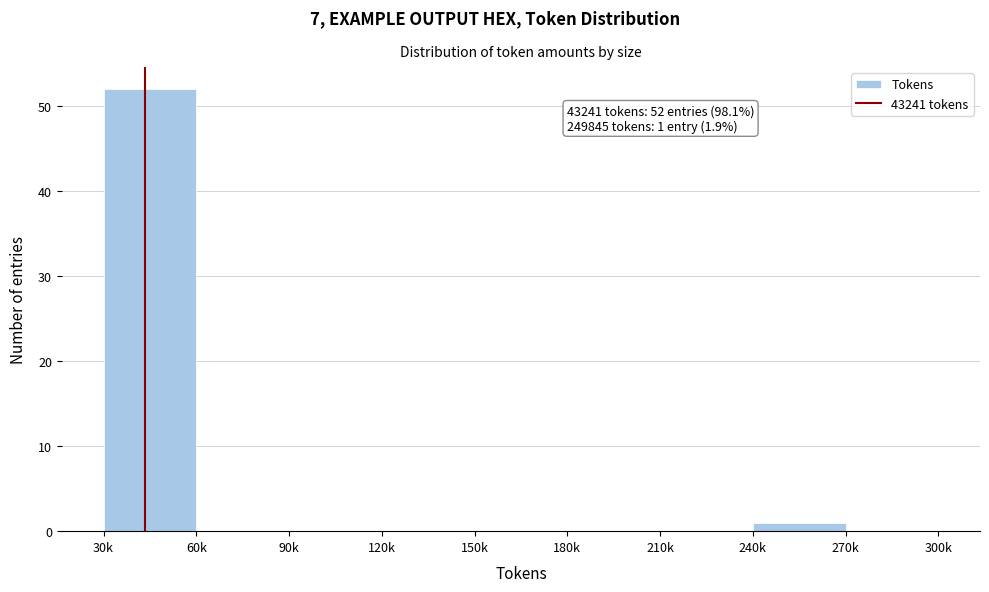

Reading right to left, extract all data points from this chart.

270k=0	240k=1	210k=0	180k=0	150k=0	120k=0	90k=0	60k=0	30k=52